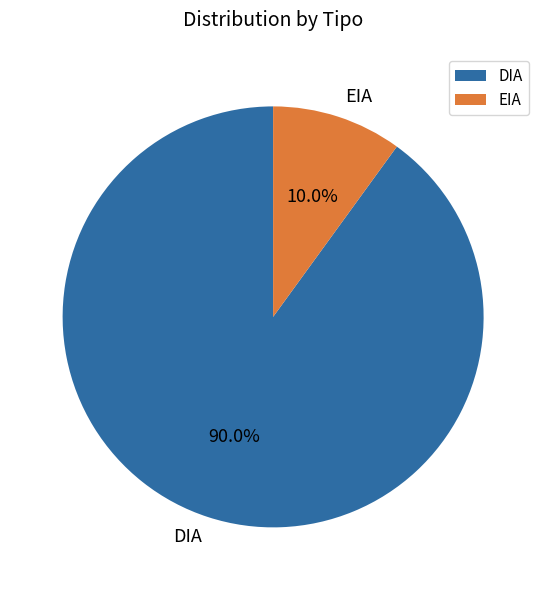

What is the smallest slice in the pie chart?

EIA